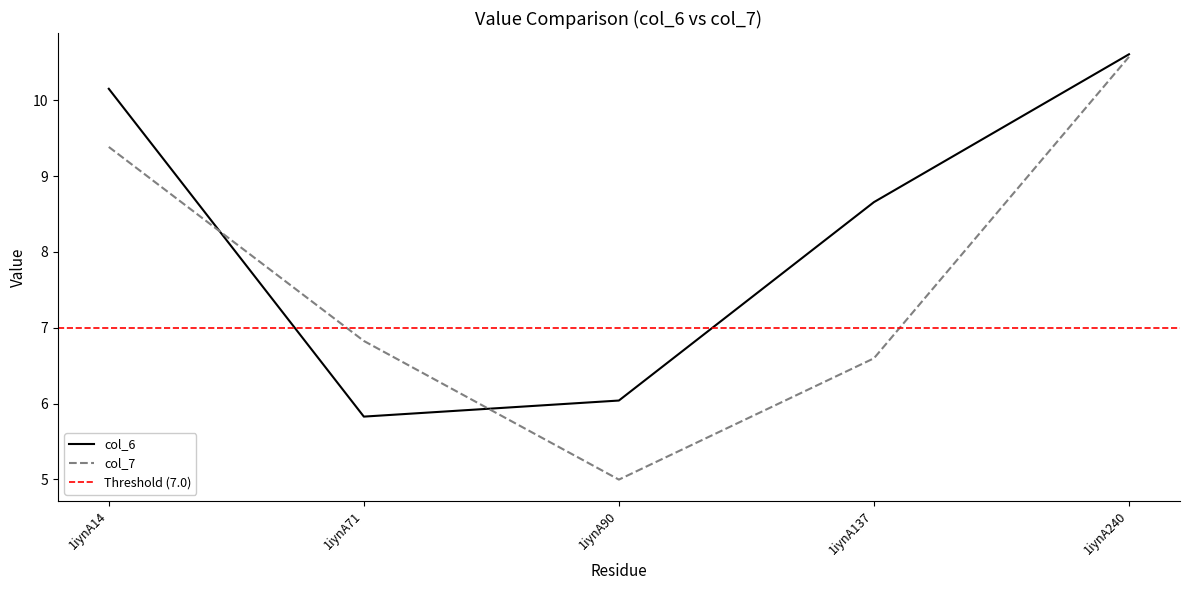

Count the number of data series in this chart.

2